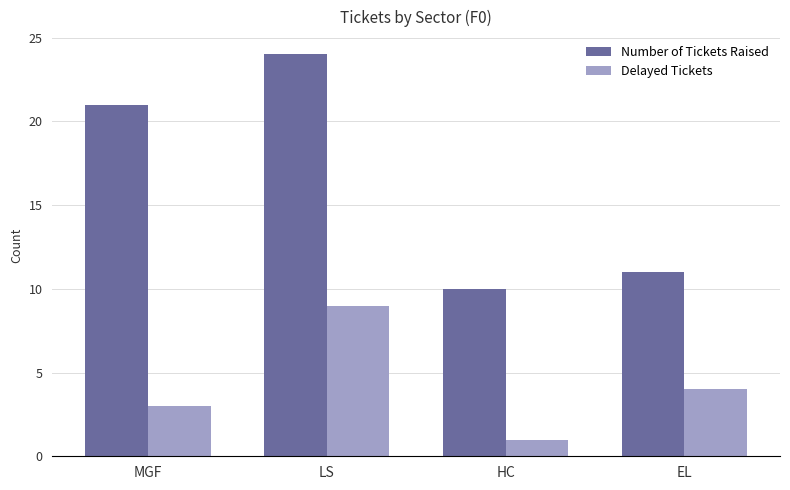

What is the label of the 1st bar from the left?

MGF